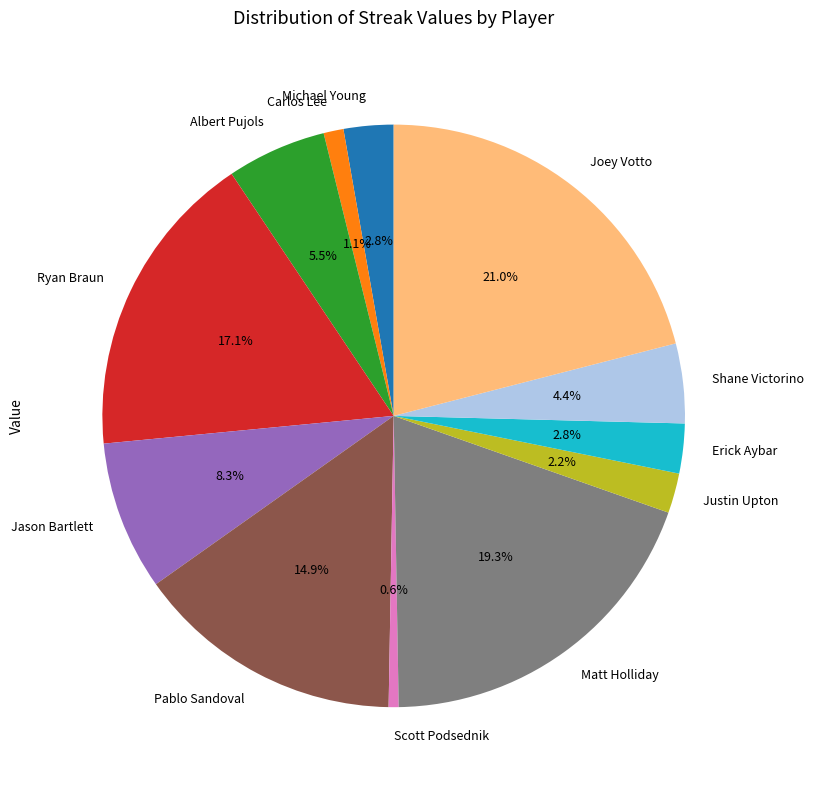

Do Shane Victorino and Ryan Braun together represent more than half of the pie?

No